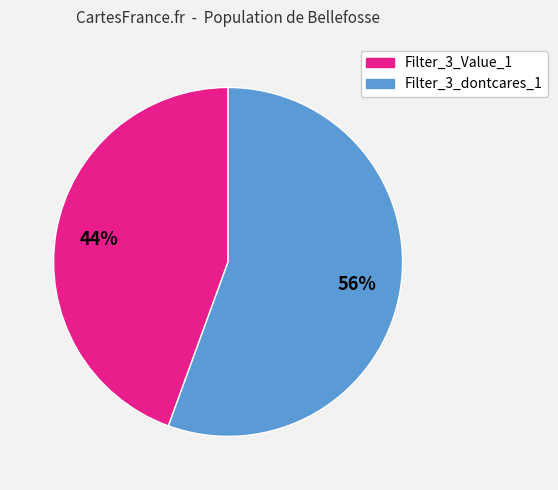

Is there a majority slice in this chart?

Yes